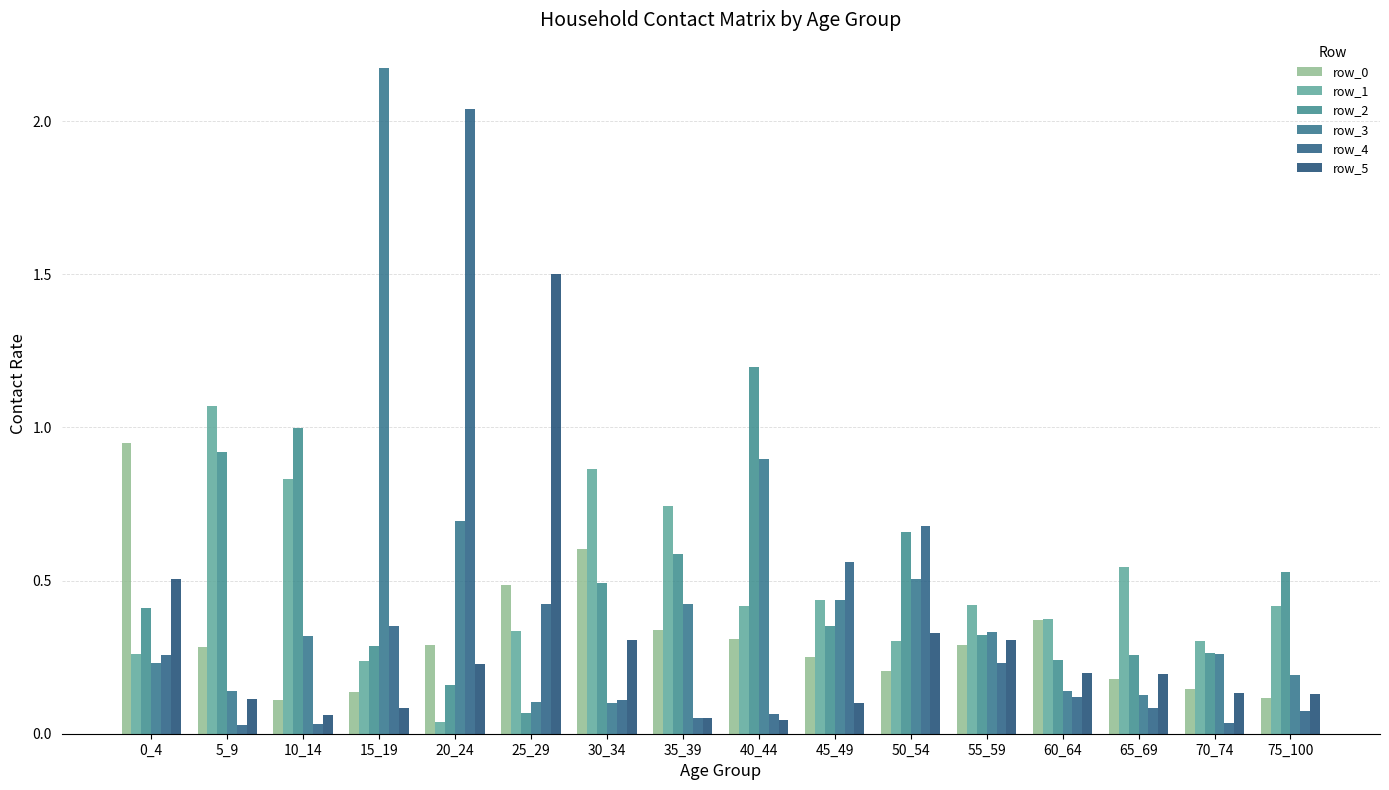

Reading left to right, what are all the values shown in this chart?

row_0: 0_4=0.9	5_9=0.3	10_14=0.1	15_19=0.1	20_24=0.3	25_29=0.5	30_34=0.6	35_39=0.3	40_44=0.3	45_49=0.3	50_54=0.2	55_59=0.3	60_64=0.4	65_69=0.2	70_74=0.1	75_100=0.1
row_1: 0_4=0.3	5_9=1.1	10_14=0.8	15_19=0.2	20_24=0.0	25_29=0.3	30_34=0.9	35_39=0.7	40_44=0.4	45_49=0.4	50_54=0.3	55_59=0.4	60_64=0.4	65_69=0.5	70_74=0.3	75_100=0.4
row_2: 0_4=0.4	5_9=0.9	10_14=1.0	15_19=0.3	20_24=0.2	25_29=0.1	30_34=0.5	35_39=0.6	40_44=1.2	45_49=0.4	50_54=0.7	55_59=0.3	60_64=0.2	65_69=0.3	70_74=0.3	75_100=0.5
row_3: 0_4=0.2	5_9=0.1	10_14=0.3	15_19=2.2	20_24=0.7	25_29=0.1	30_34=0.1	35_39=0.4	40_44=0.9	45_49=0.4	50_54=0.5	55_59=0.3	60_64=0.1	65_69=0.1	70_74=0.3	75_100=0.2
row_4: 0_4=0.3	5_9=0.0	10_14=0.0	15_19=0.4	20_24=2.0	25_29=0.4	30_34=0.1	35_39=0.1	40_44=0.1	45_49=0.6	50_54=0.7	55_59=0.2	60_64=0.1	65_69=0.1	70_74=0.0	75_100=0.1
row_5: 0_4=0.5	5_9=0.1	10_14=0.1	15_19=0.1	20_24=0.2	25_29=1.5	30_34=0.3	35_39=0.1	40_44=0.0	45_49=0.1	50_54=0.3	55_59=0.3	60_64=0.2	65_69=0.2	70_74=0.1	75_100=0.1